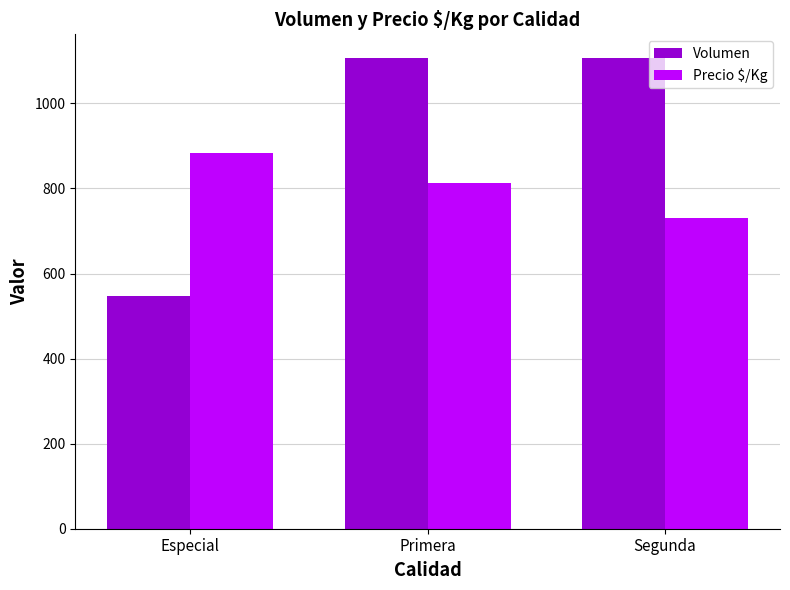

What is the spread (max minus min) of values at Segunda?

376